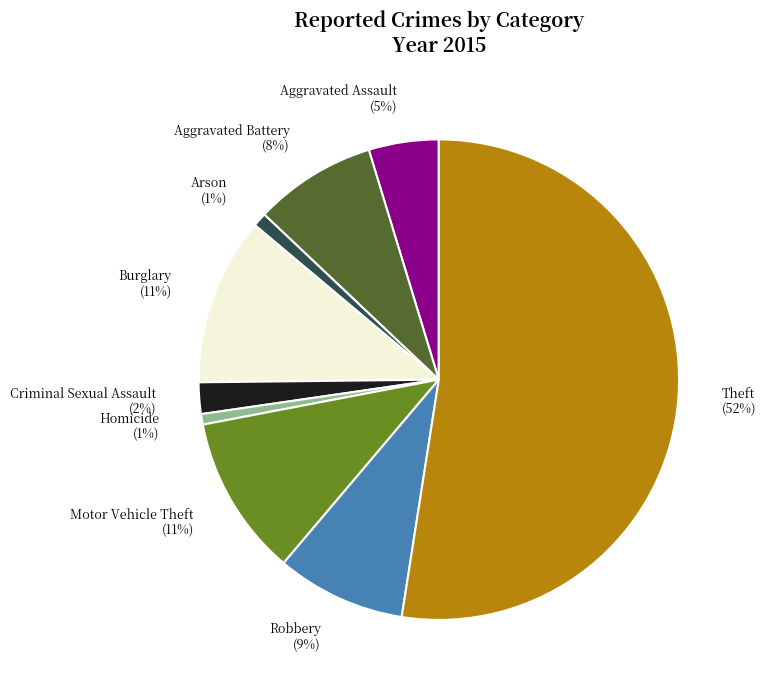

Is it true that Arson is 10% of the pie?

False